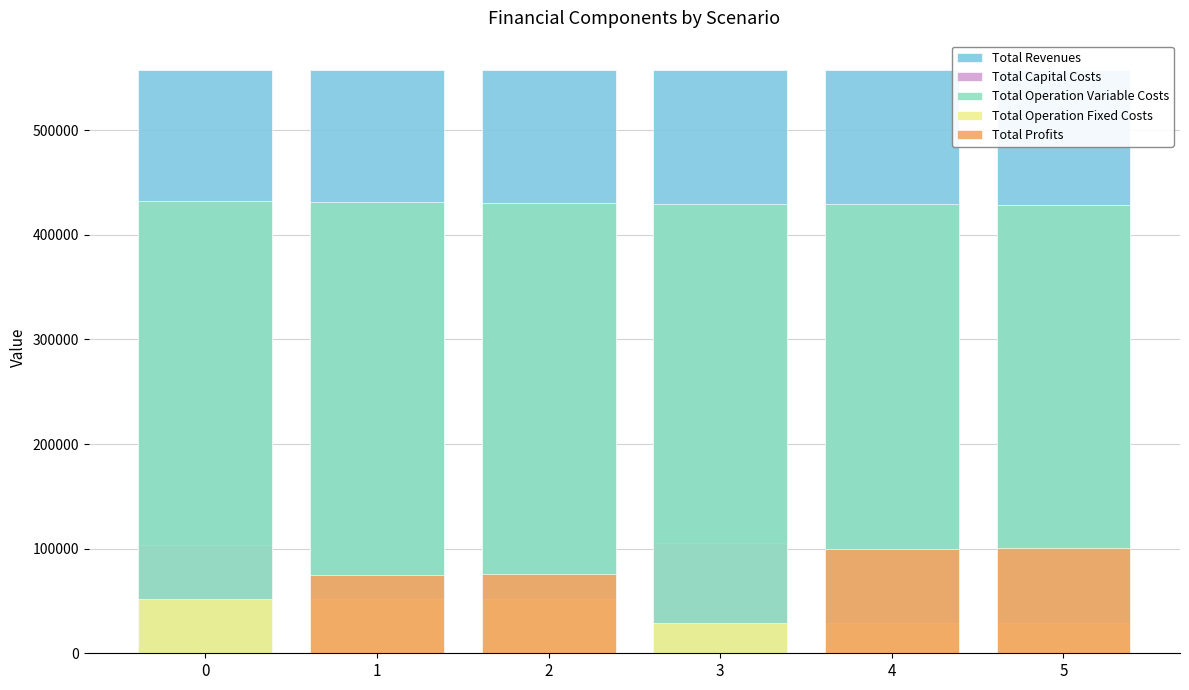

How many bars are there in each group?

5